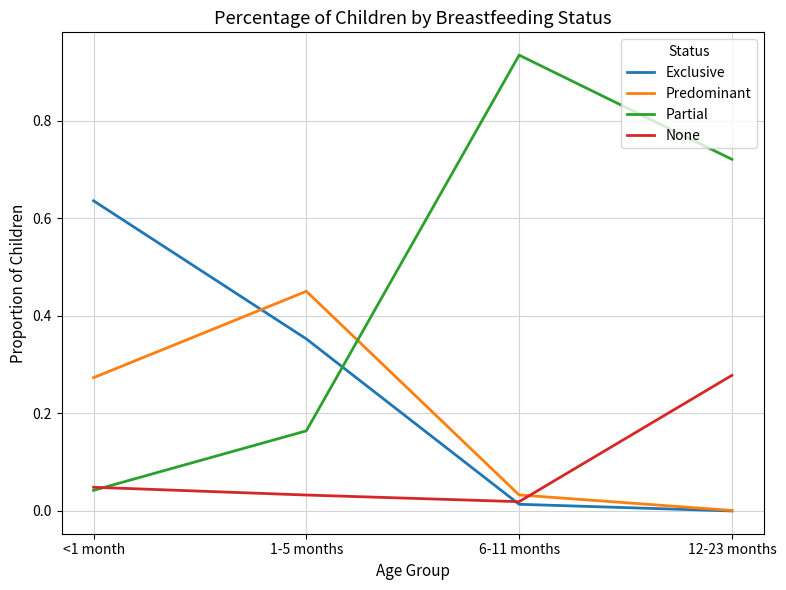

How many times do Partial and Predominant cross each other?

1